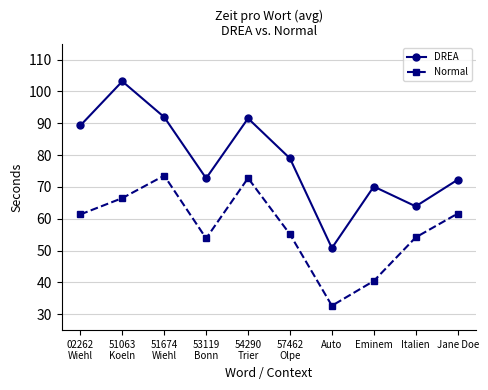

True or false: Normal and DREA intersect in this chart.

False